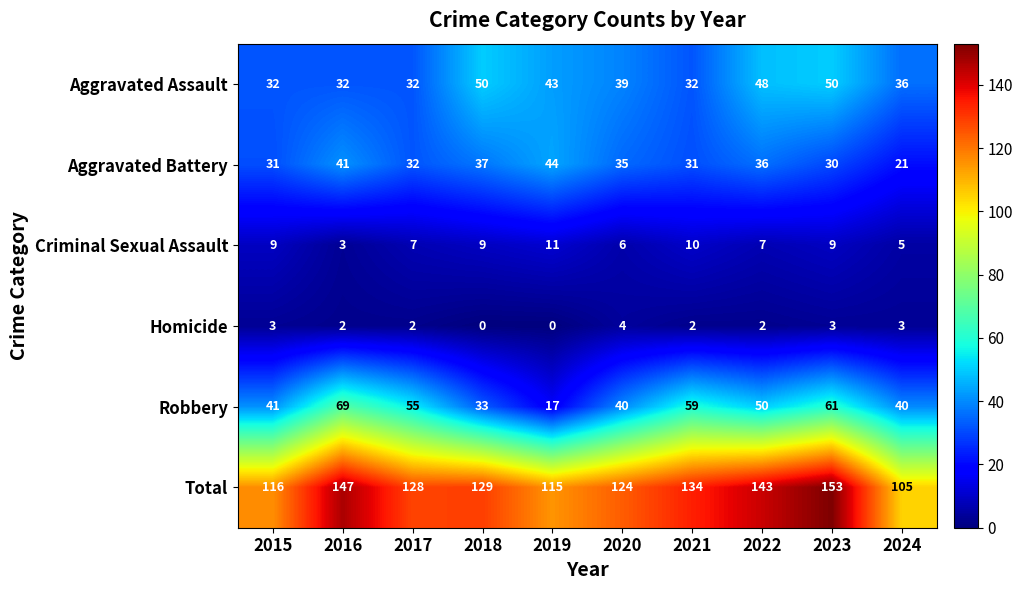

What is the maximum value shown in the chart?

153